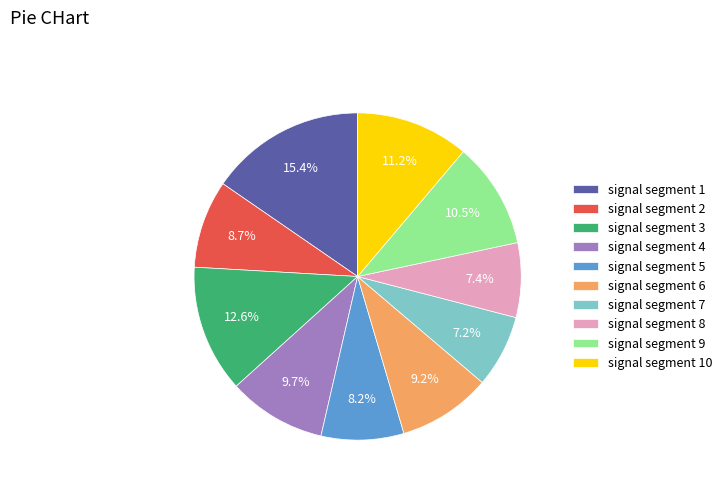

Combined, what portion of the pie is signal segment 9 and signal segment 2?

19.2%